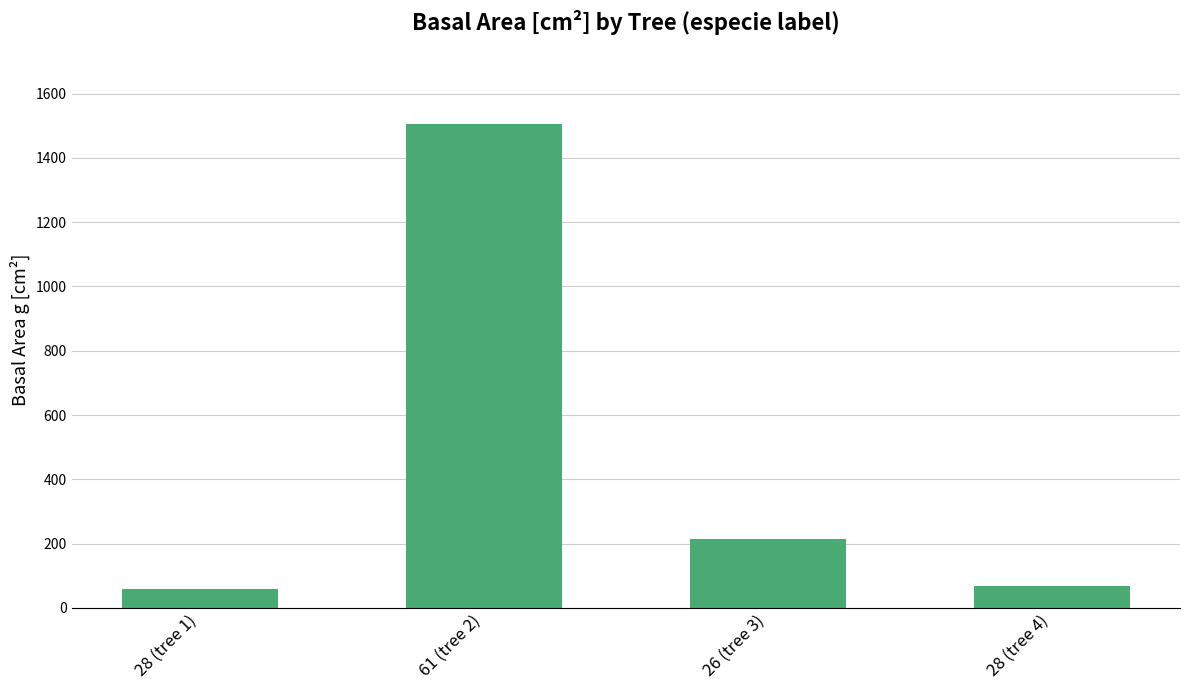

The chart shows a value of 805.9 at 61 (tree 2). True or false?

False